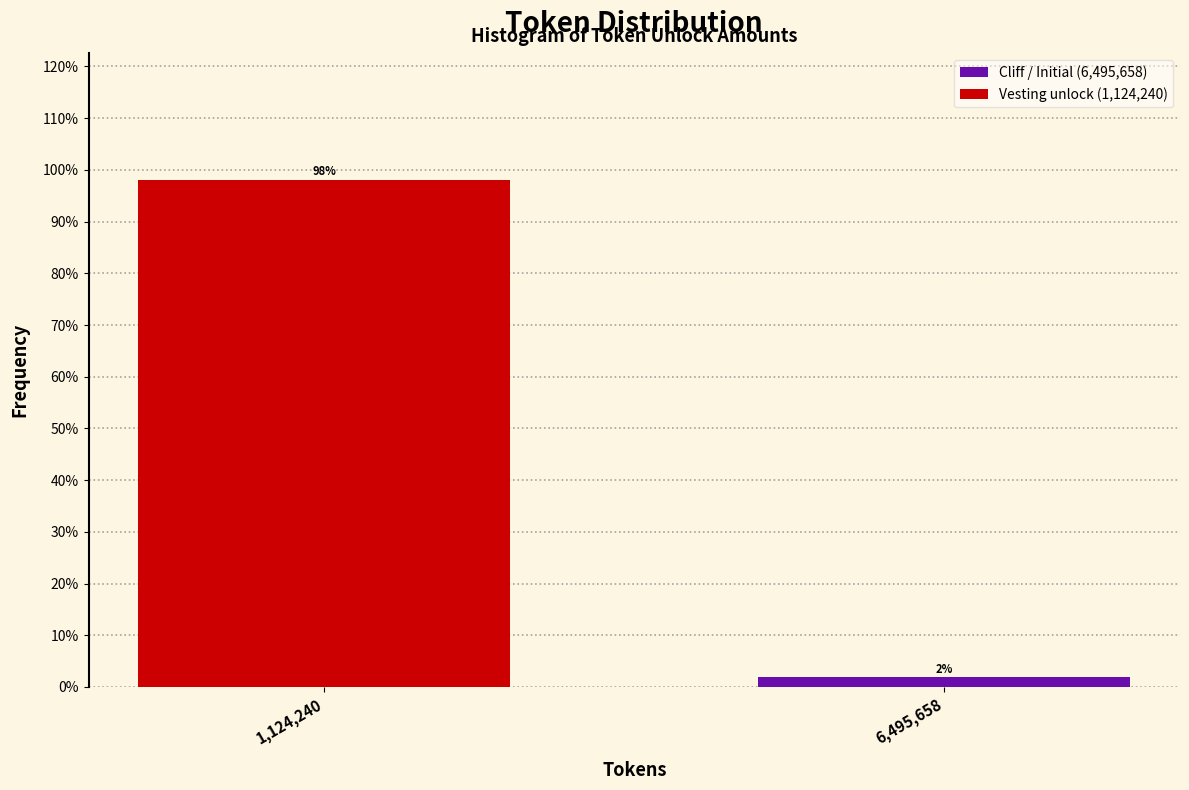

Rank the categories by value from lowest to highest.

6,495,658, 1,124,240